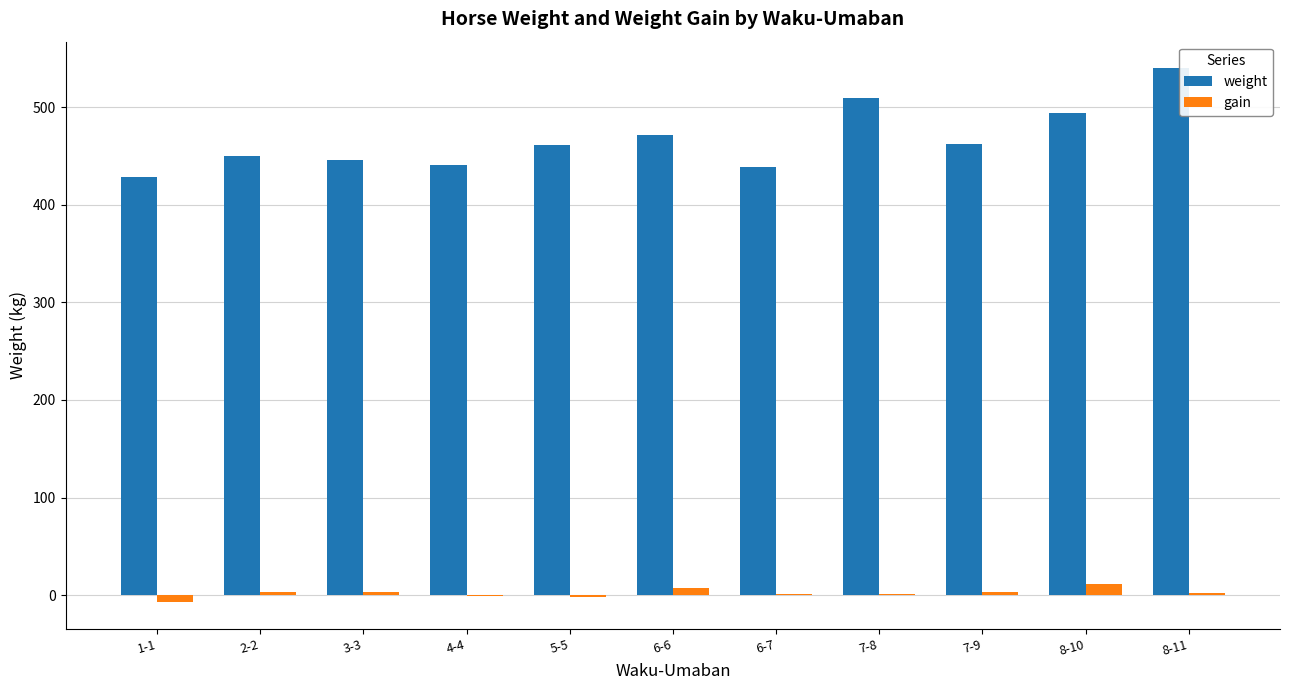

At which label does weight reach its peak?

8-11